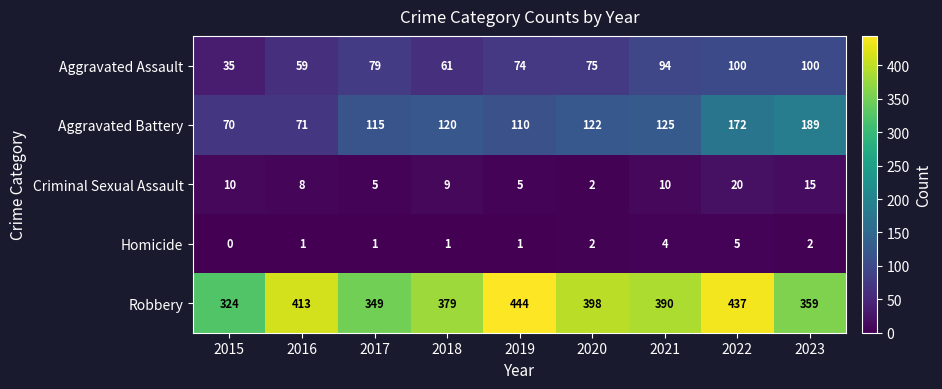

At which category does the chart reach its peak across all series?

2019